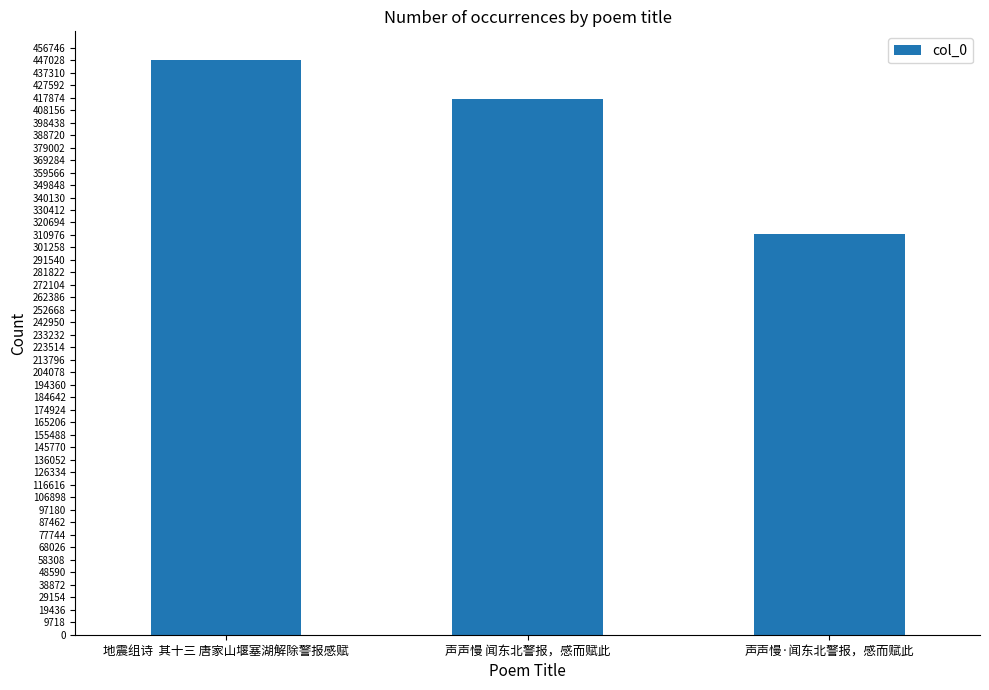

At which category does the chart reach its peak across all series?

地震组诗  其十三 唐家山堰塞湖解除警报感赋